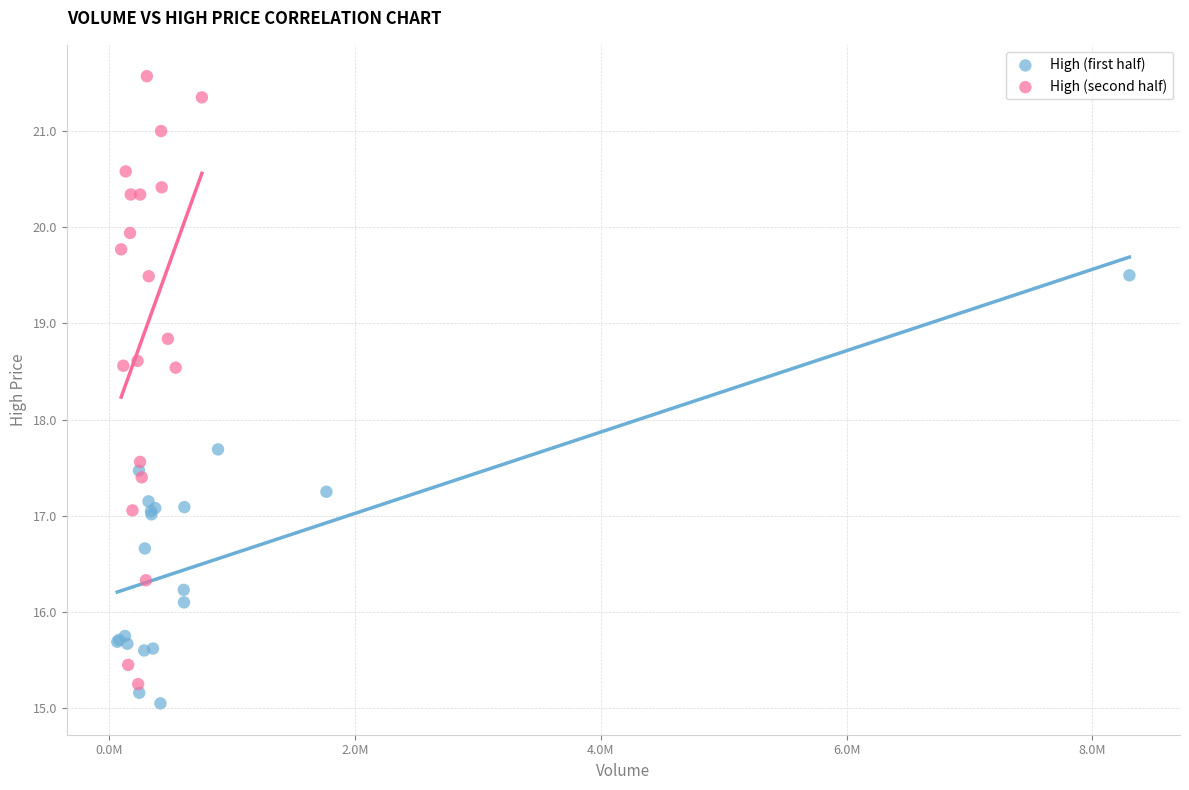

Which series contains the highest Y value?

High (second half)